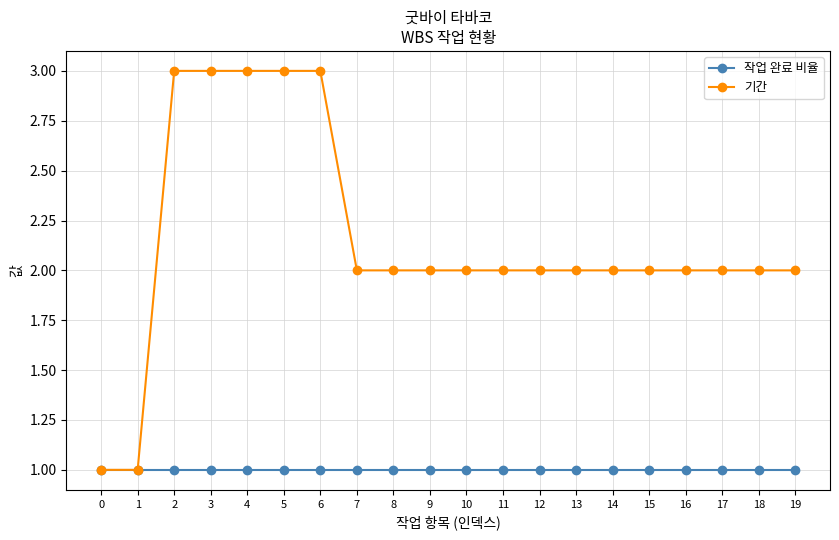

Which series changed the most between 4 and 10?

기간